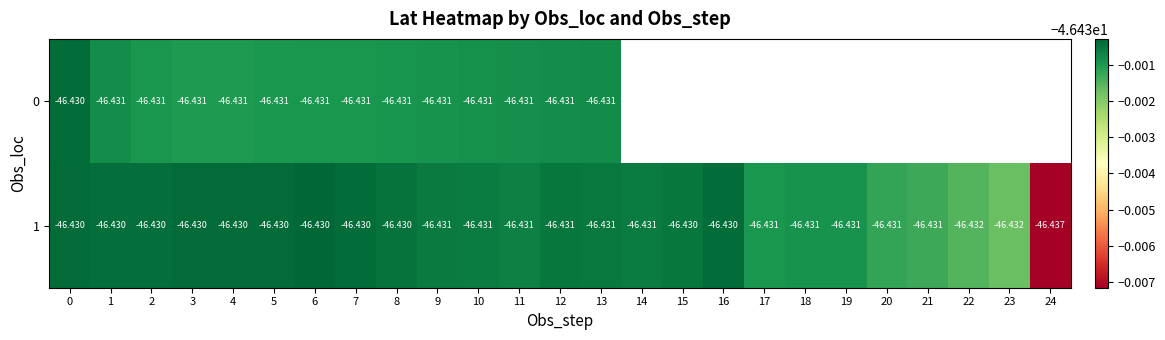

What is the total value across all series at 6?

-92.9